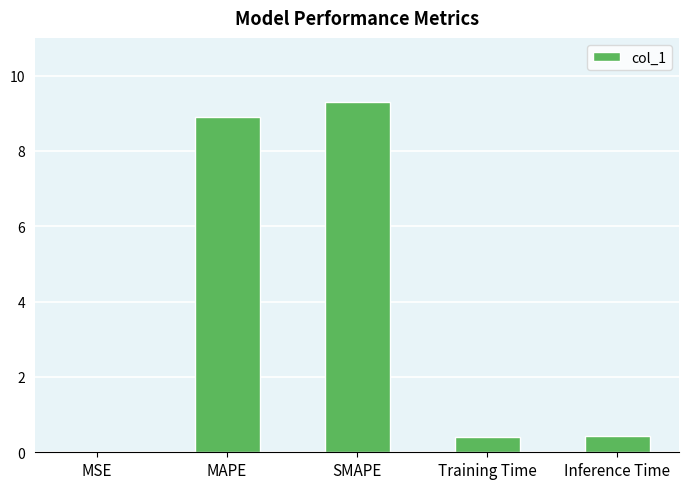

What value does the data have at SMAPE?

9.3